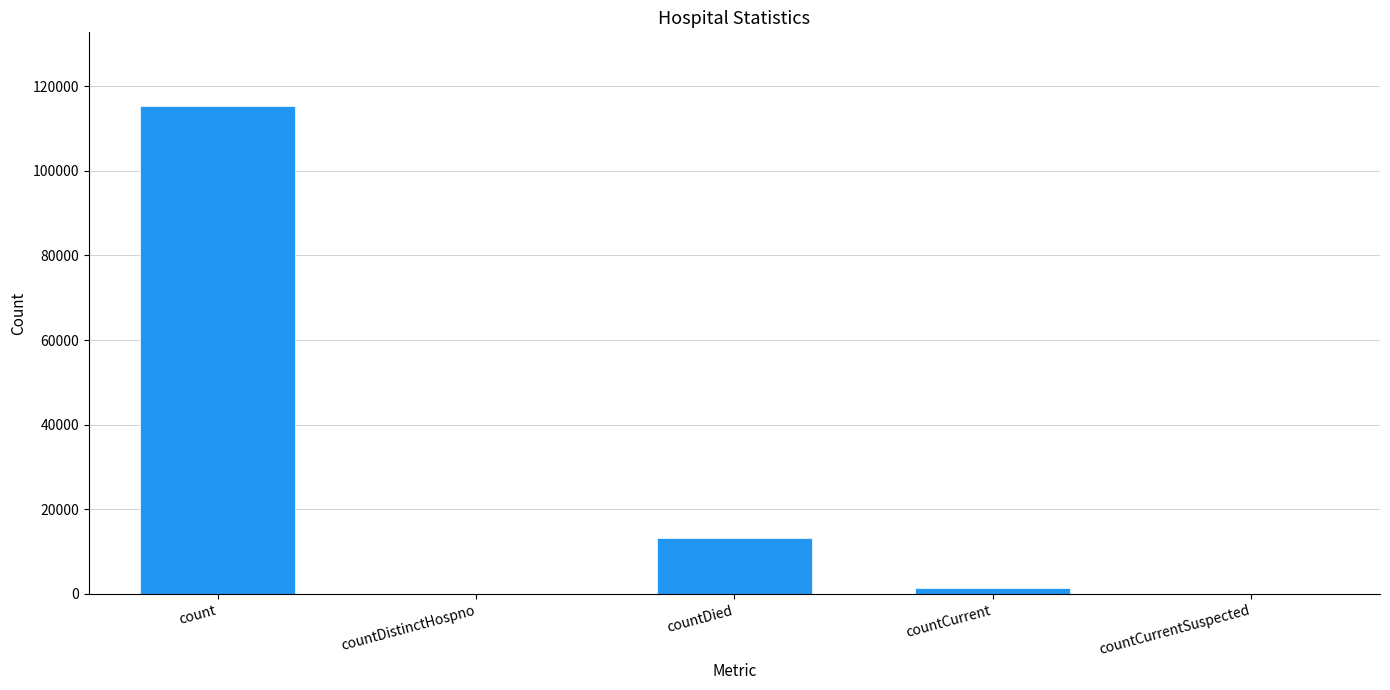

Where is the data nearest to the value 57689?

countDied